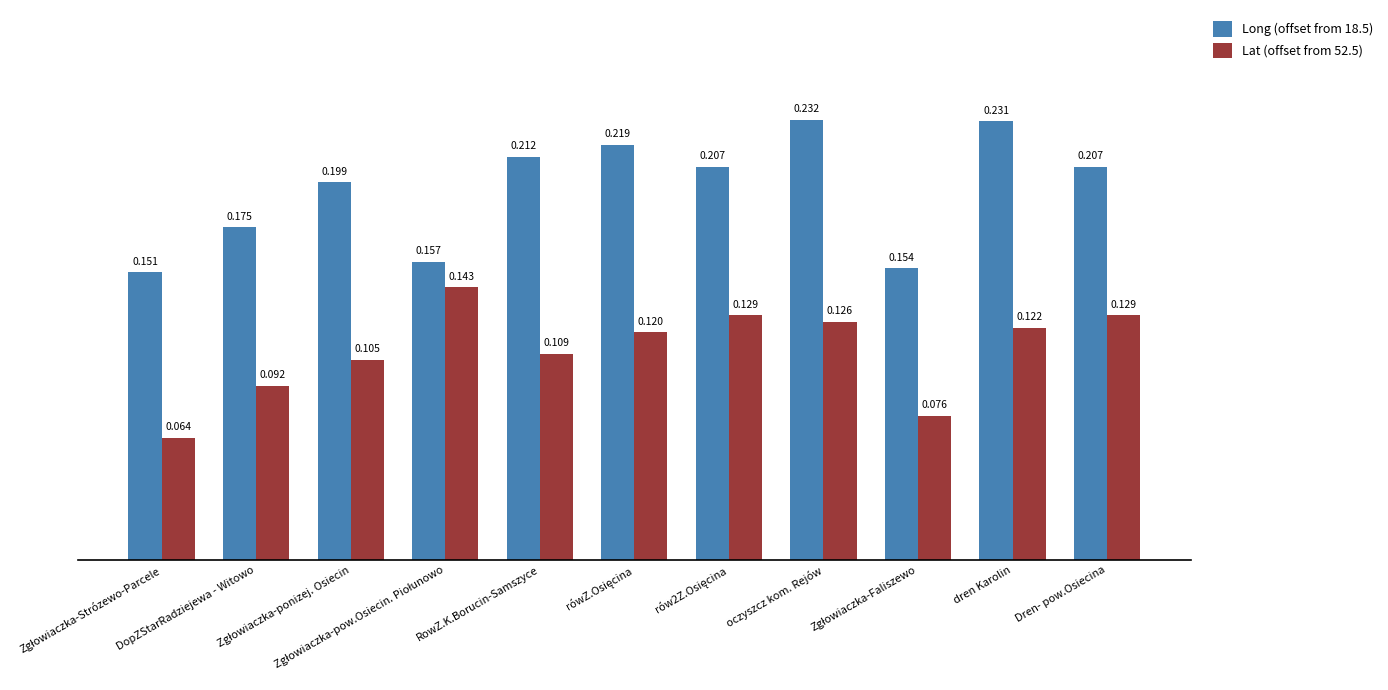

How many groups of bars are there?

11